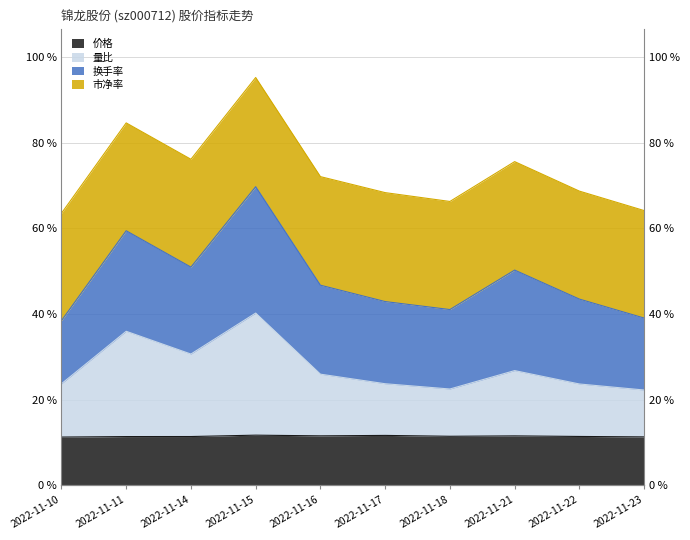

True or false: 价格 and 量比 cross at least once.

False